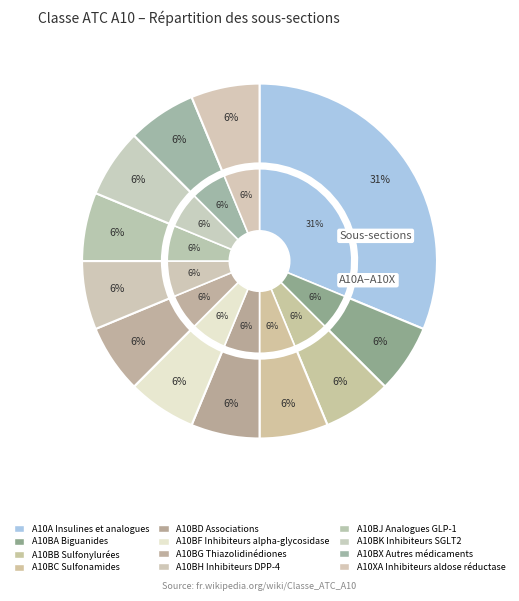

Is A10BG Thiazolidinédiones the majority of the pie?

No